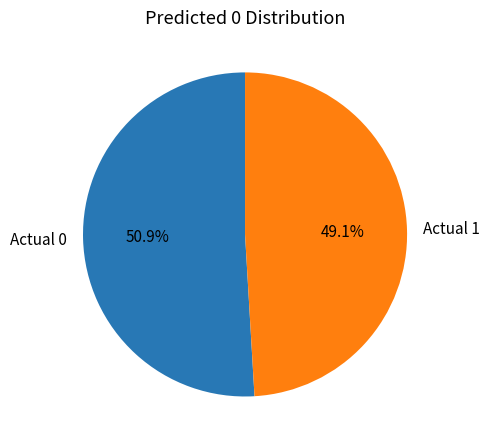

To the nearest percent, what is the difference between the largest and smallest slice percentages?

2%